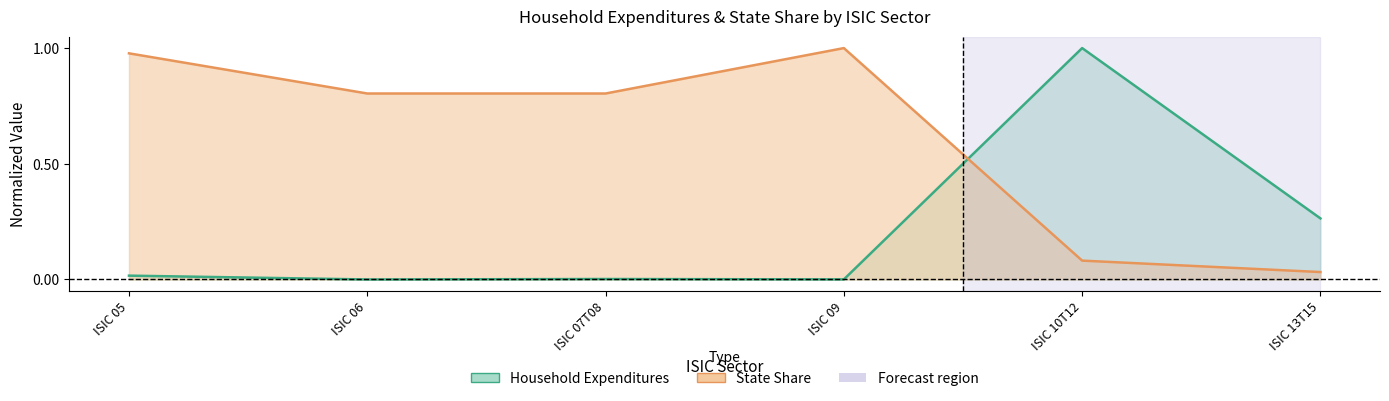

Is the value of State Share at ISIC 09 greater than the value of Household Expenditures at ISIC 05?

Yes